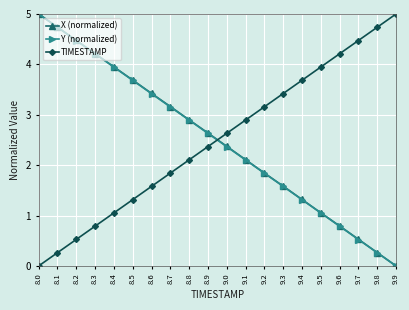

How many distinct data groups are displayed?

3